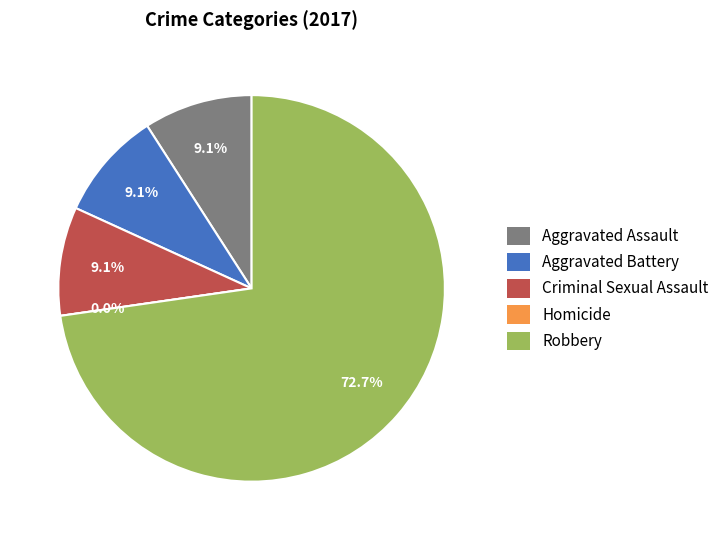

Rank the categories by value from lowest to highest.

Homicide, Aggravated Assault, Aggravated Battery, Criminal Sexual Assault, Robbery